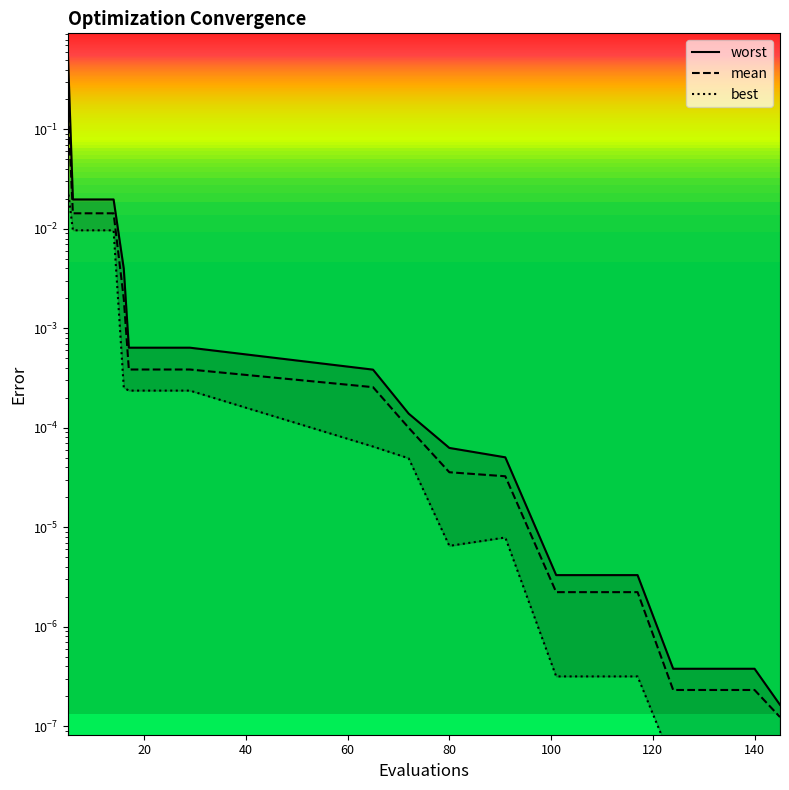

Which series has the widest spread of values?

worst